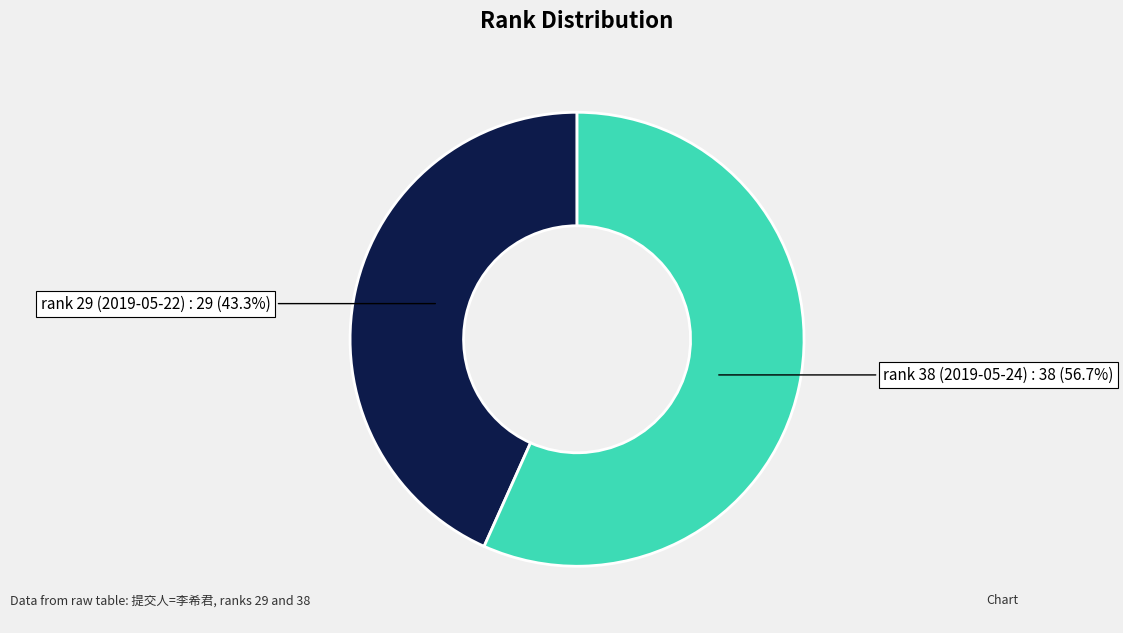

Is there any slice that represents more than half of the pie?

Yes